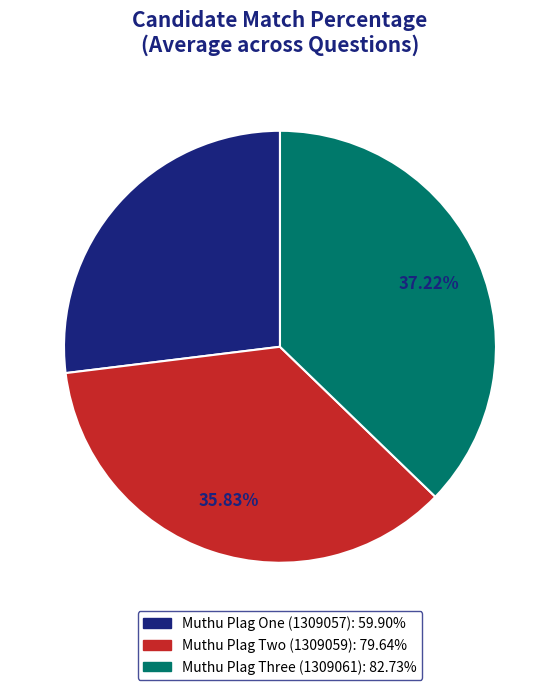

Does any single category account for the majority?

No